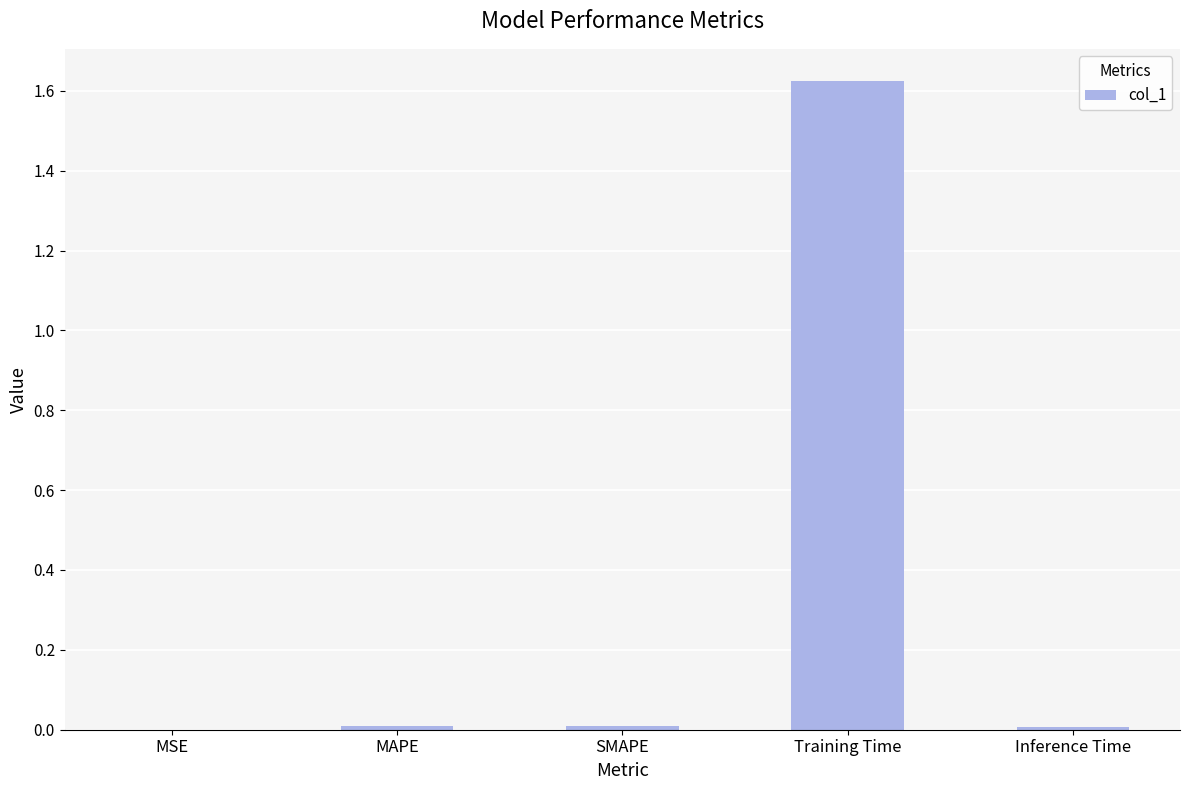

Is it true that the value at SMAPE is 0.0?

True